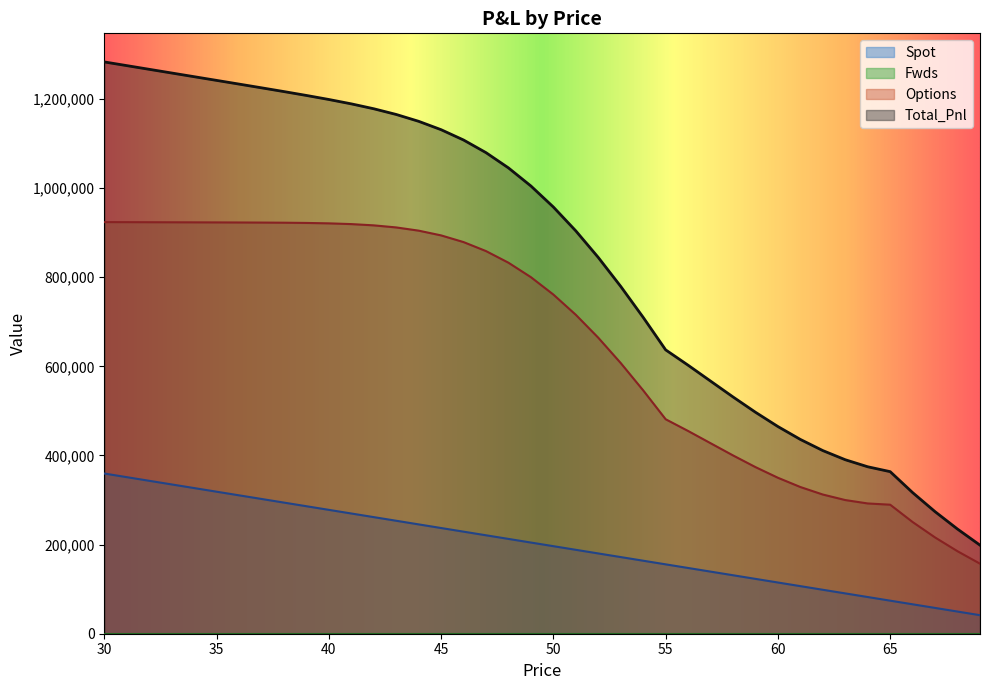

True or false: Spot and Options cross at least once.

False